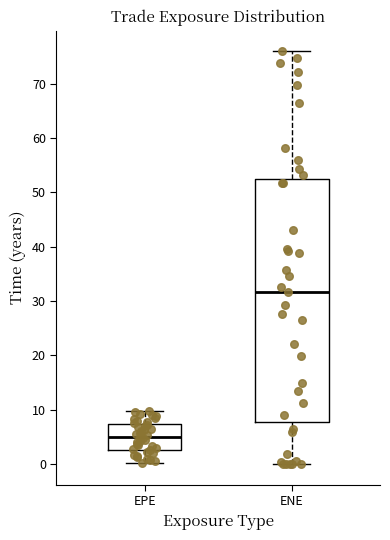

Where is the lower edge of the box for EPE on the y-axis? The values are not printed on the chart, so give them approximately, as read against the axis.

3